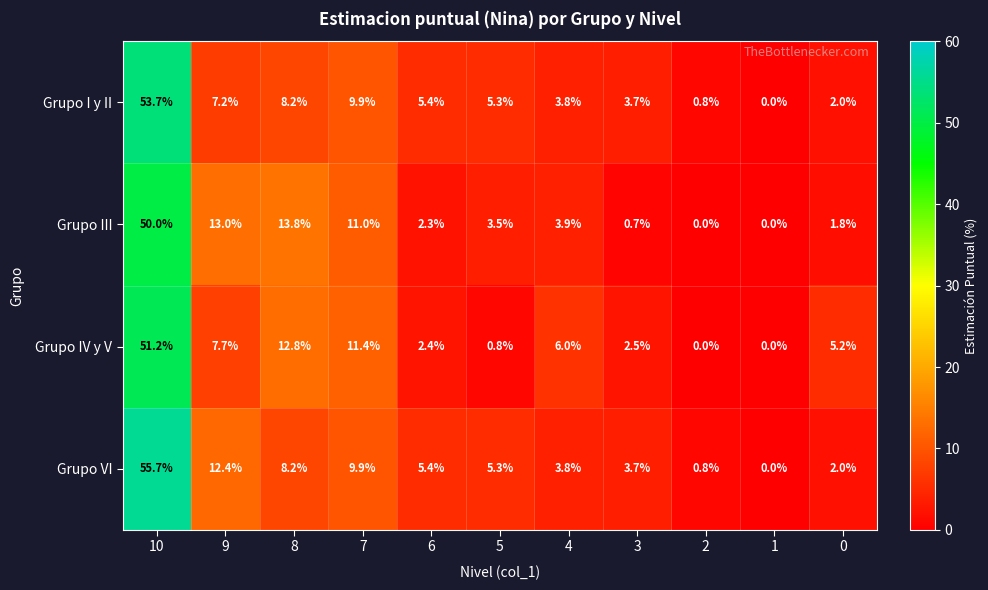

What is the difference between the Grupo I y II values at 1 and 7?

9.9